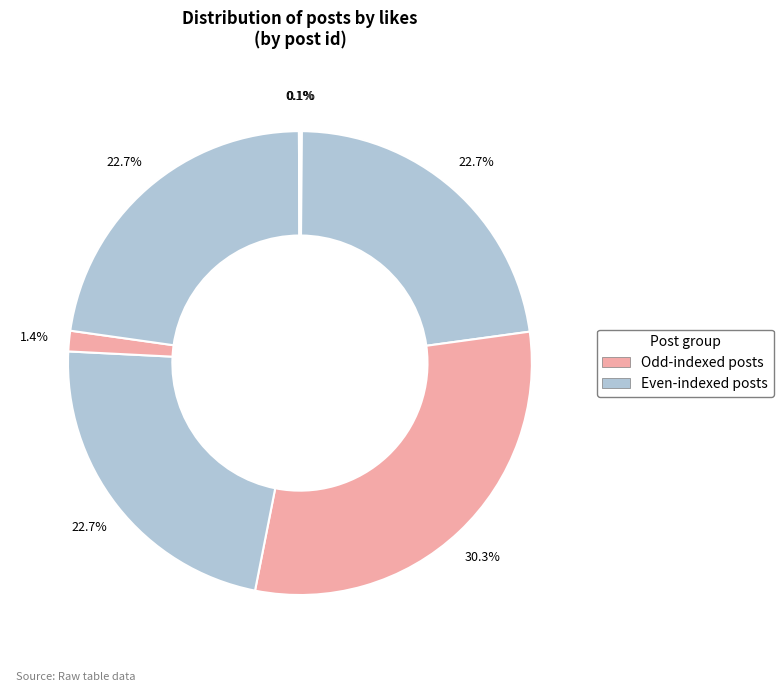

What is the largest slice in the pie chart?

4